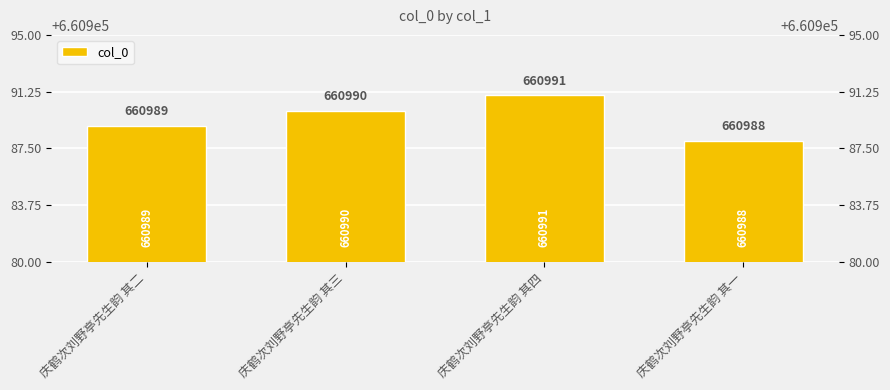

How many values are between 660989 and 660991?

3